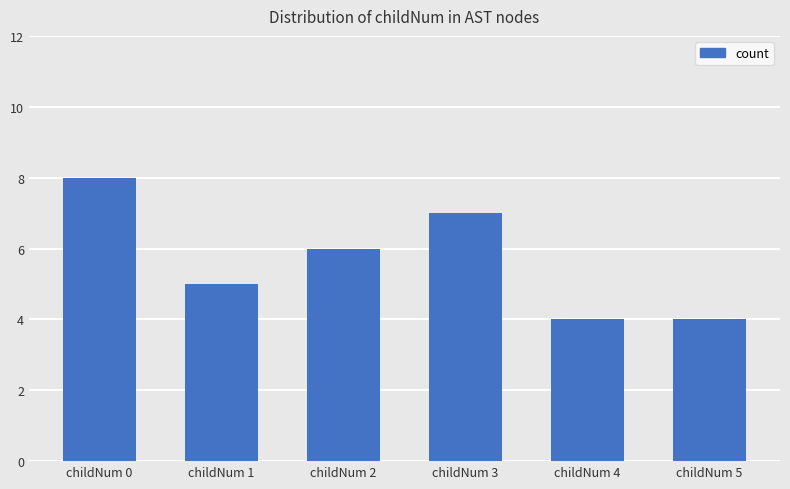

How many bars are there in total?

6